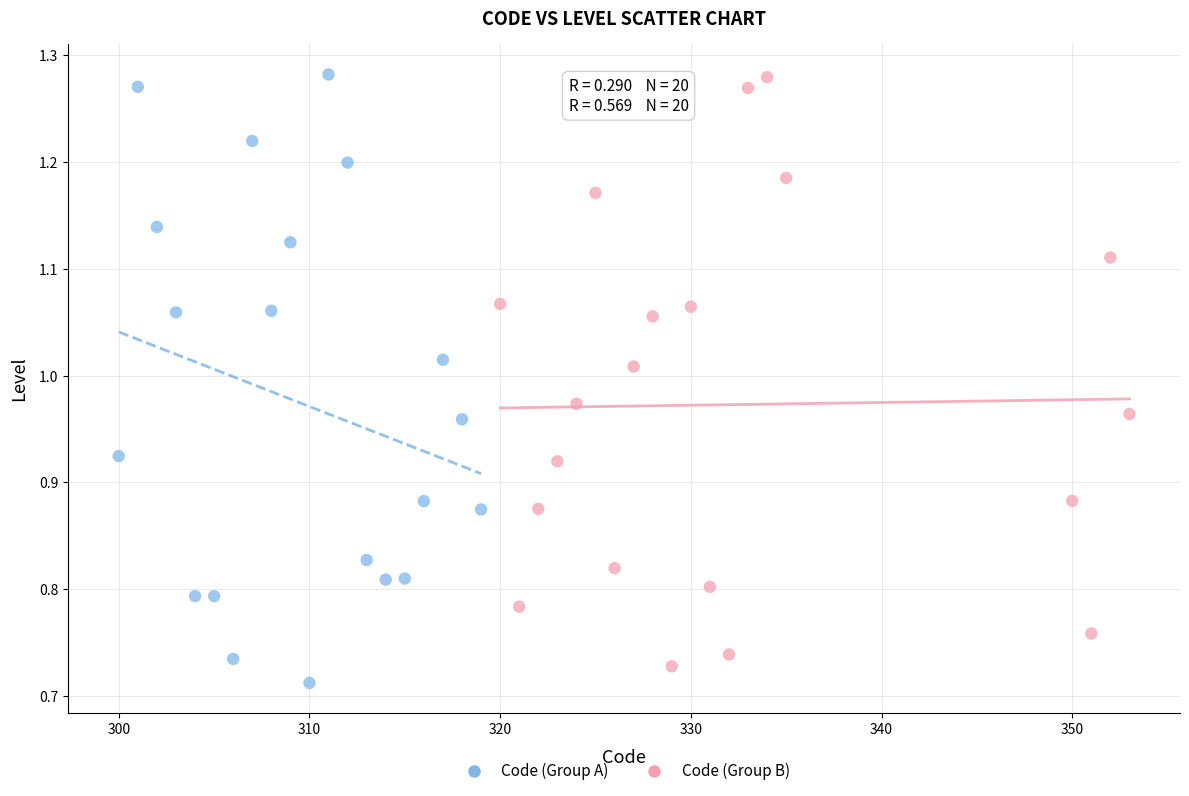

Which series has the largest Y range (max minus min)?

Code (Group A)